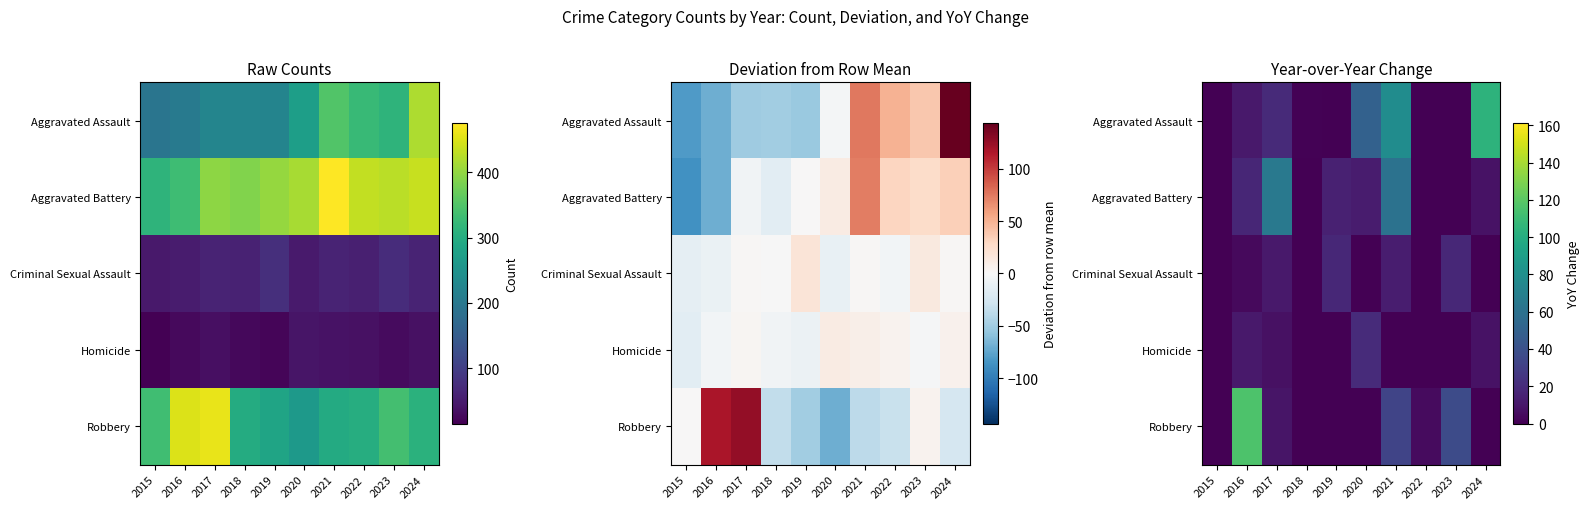

The Aggravated Assault series shows -11 at 2023. True or false?

True